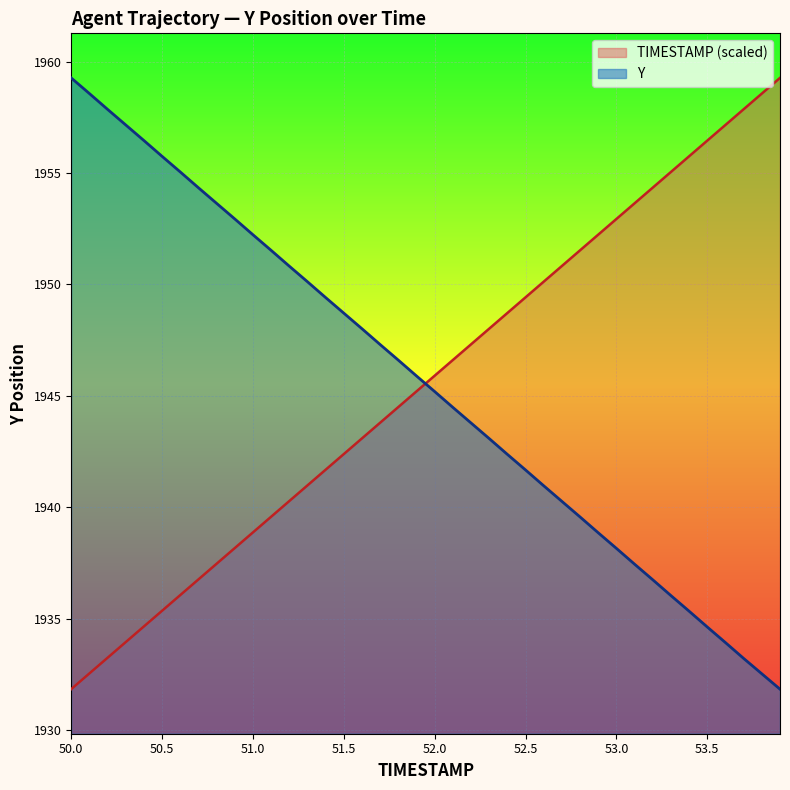

Where is TIMESTAMP nearest to the value 1945?

51.9